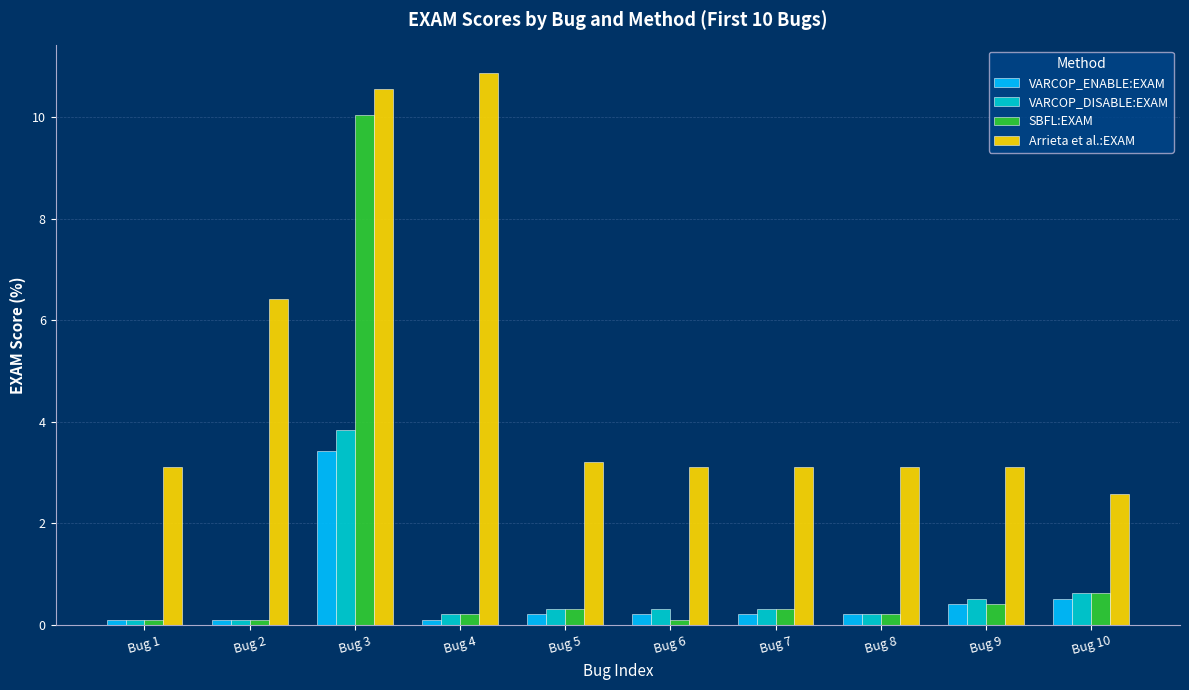

At how many categories does at least one series exceed 0?

10